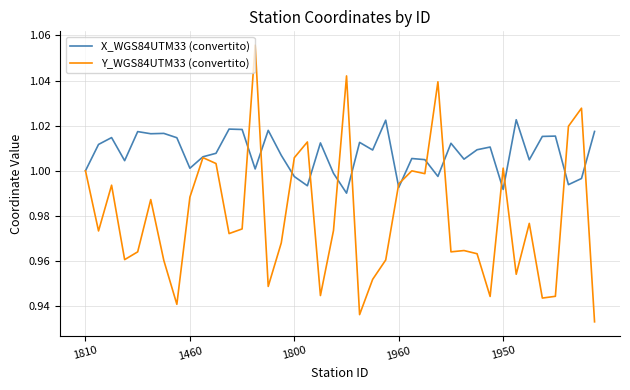

Rank the series by their average value, from lowest to highest.

Y_WGS84UTM33 (convertito), X_WGS84UTM33 (convertito)